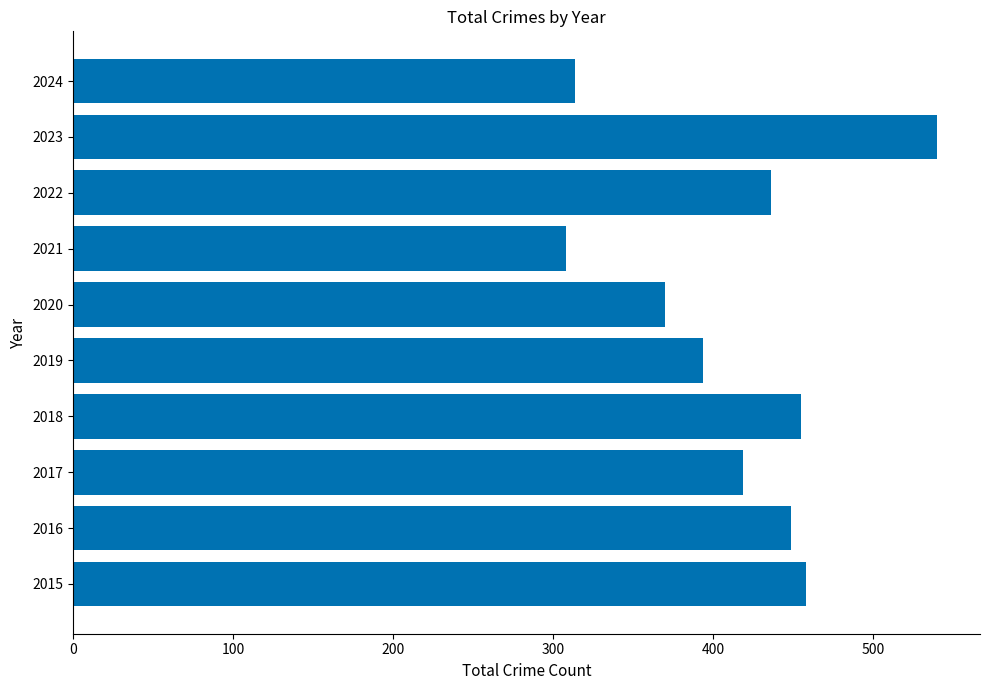

What is the difference between the second highest and minimum values?

150